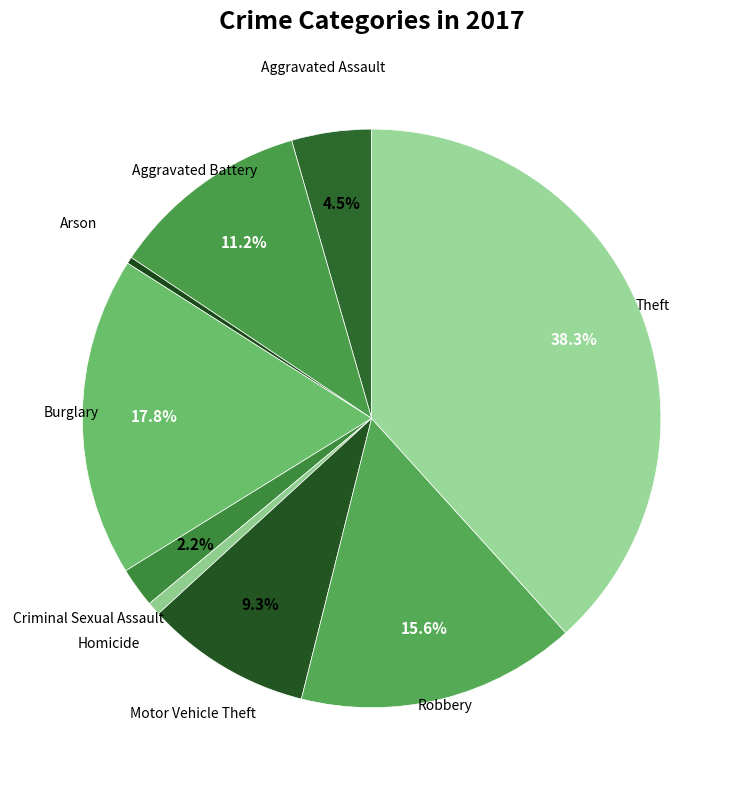

Which has a higher value, Robbery or Motor Vehicle Theft?

Robbery